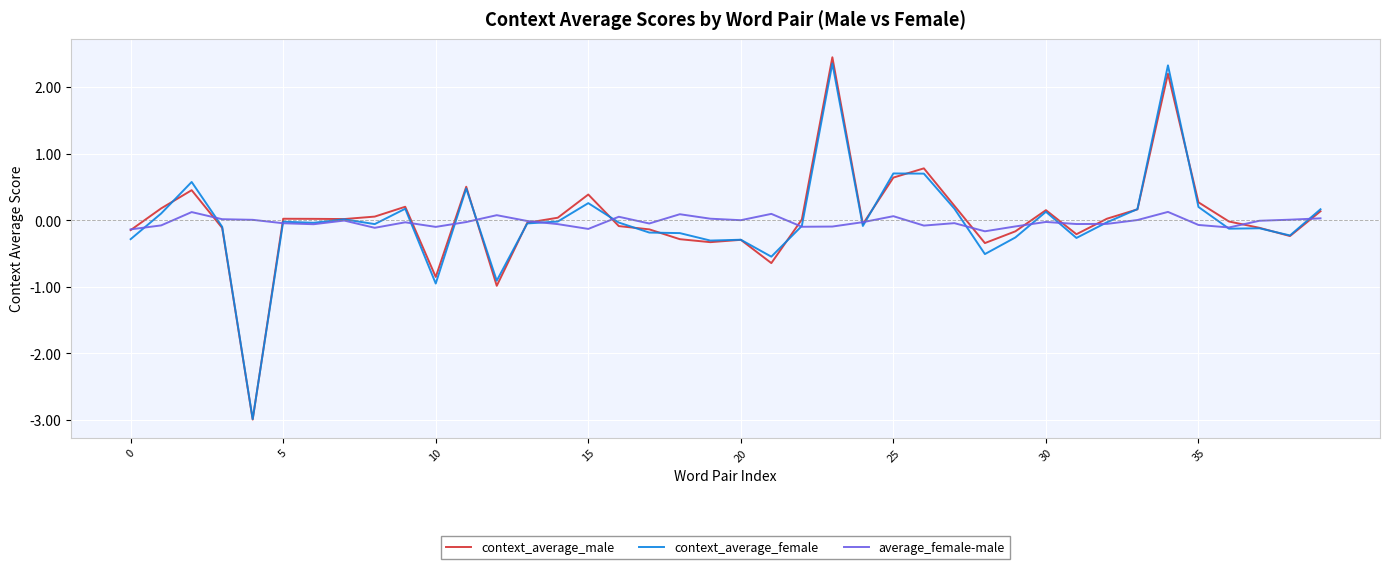

What is the lowest value of the context_average_male series?

-3.0